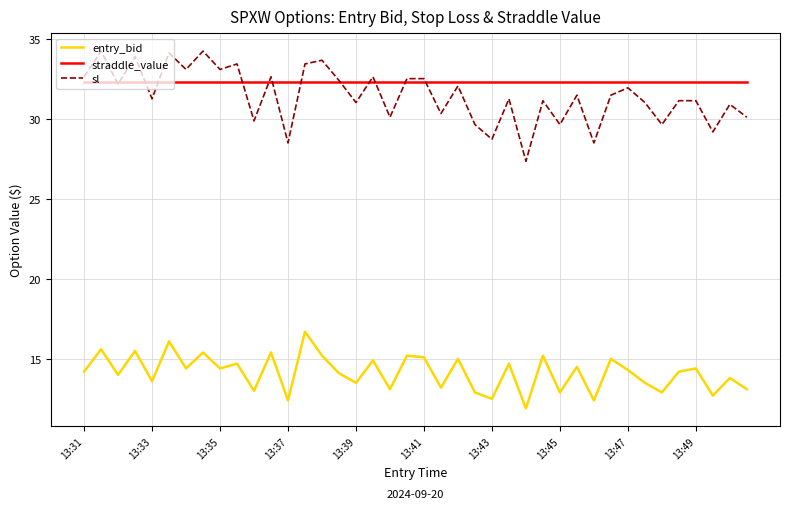

List the series in order of their peak value, lowest first.

entry_bid, straddle_value, sl